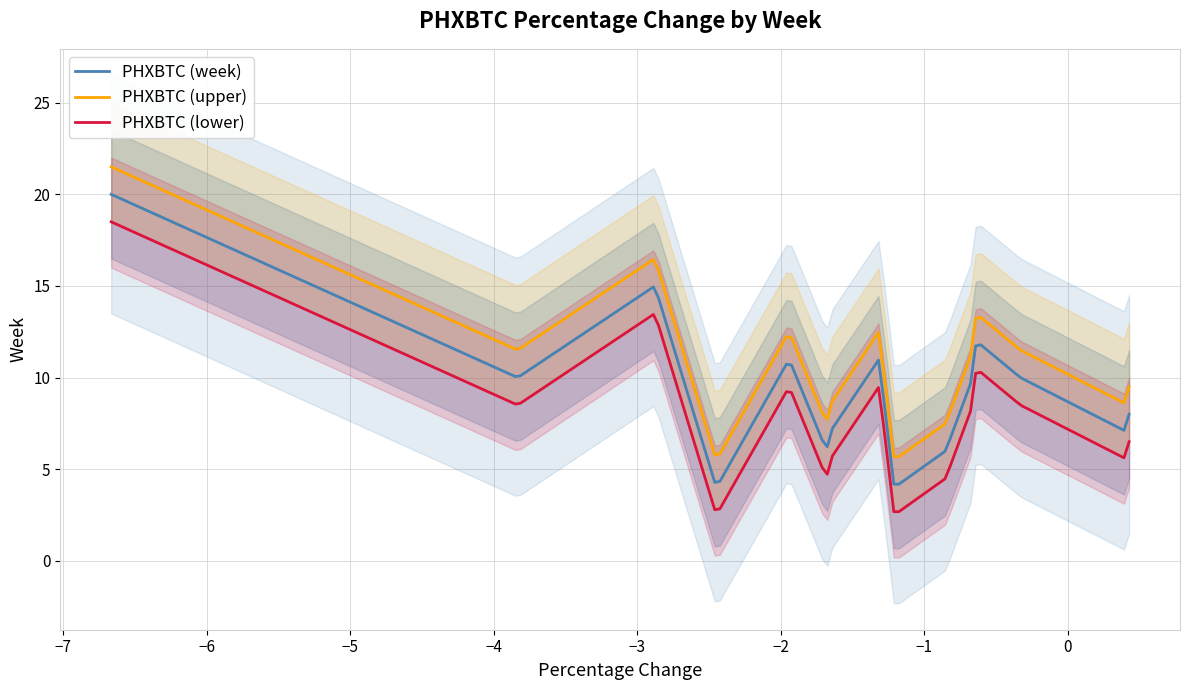

True or false: PHXBTC (upper) and PHXBTC (week) intersect in this chart.

False